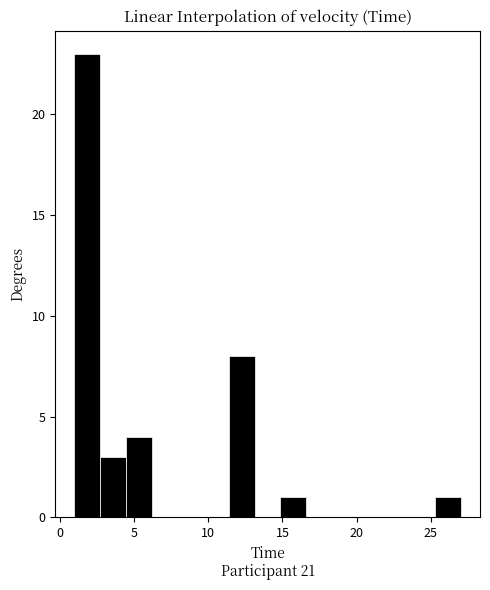

Around what value on the x-axis is the tallest bar? Give the approximate position of its centre, as read against the axis.

2.0